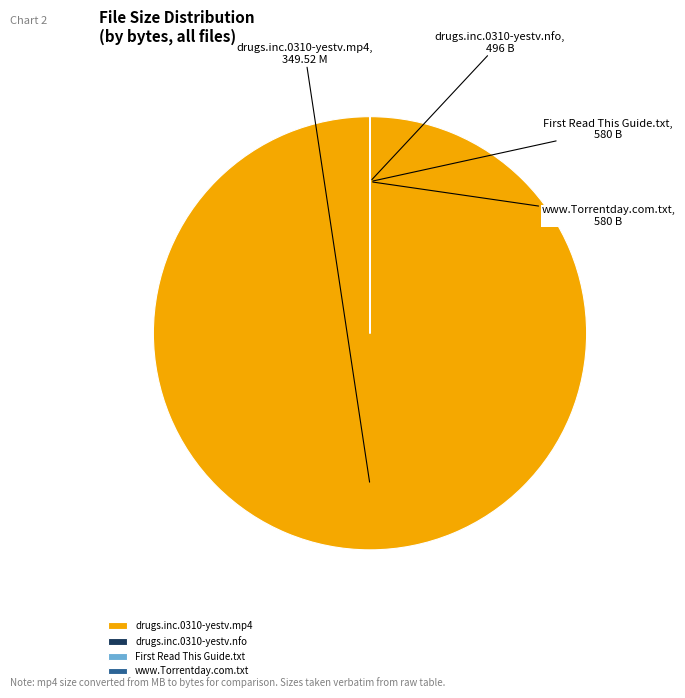

Which category has the biggest portion of the pie?

drugs.inc.0310-yestv.mp4